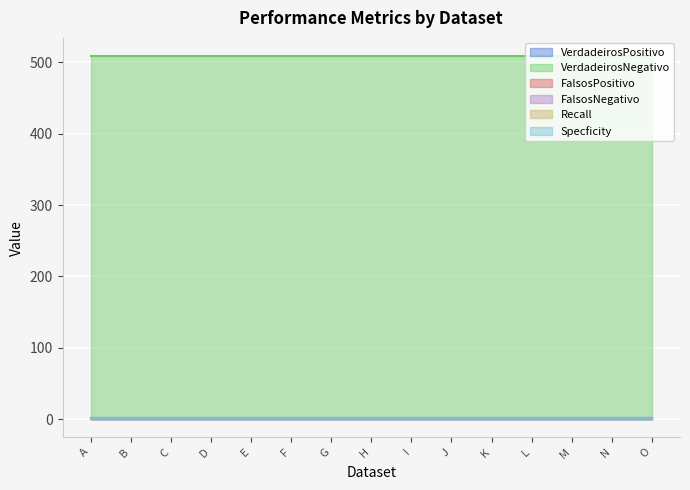

At how many categories does at least one series exceed 299?

15